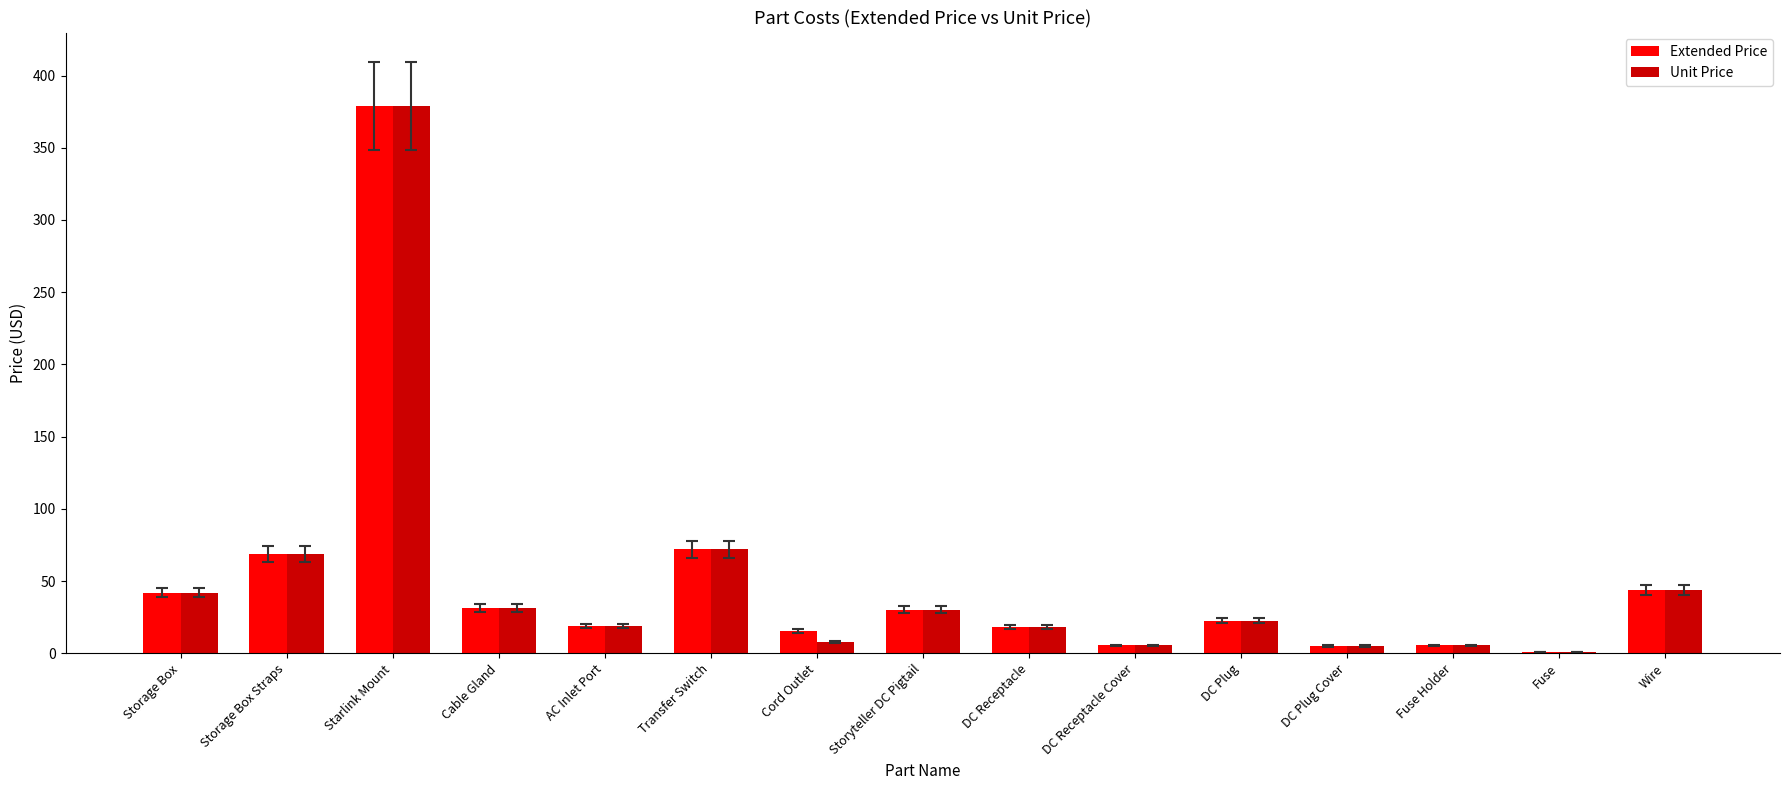

At which category is the sum across all series the highest?

Starlink Mount